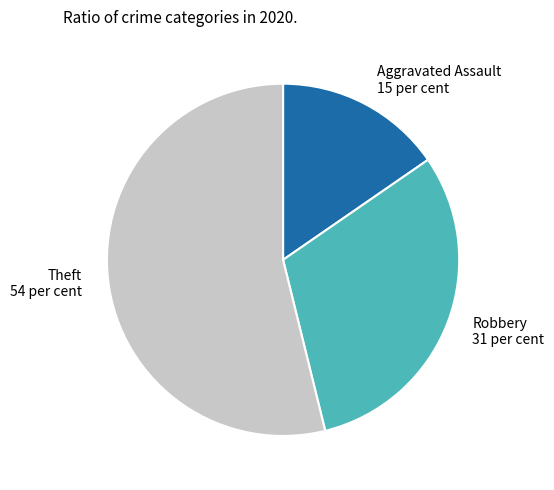

Combined, do Robbery and Theft account for over 50%?

Yes